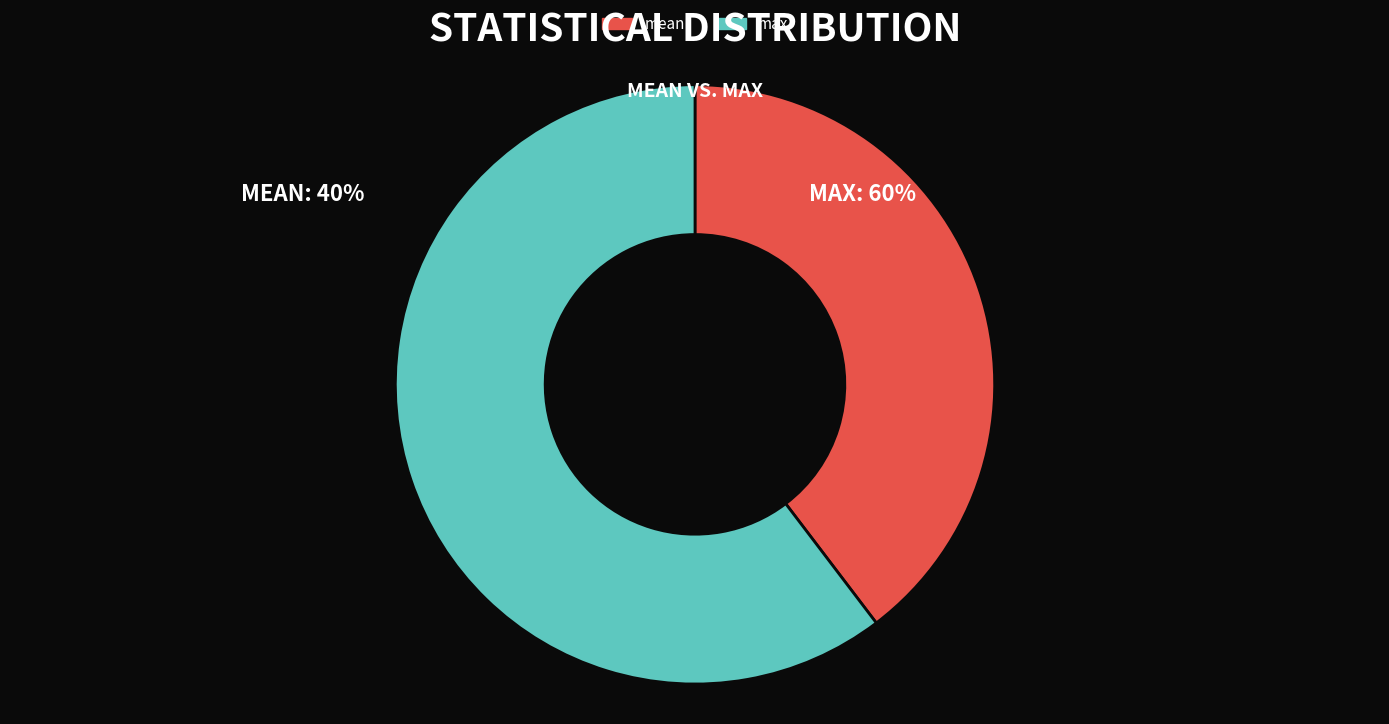

What is the smallest slice in the pie chart?

mean